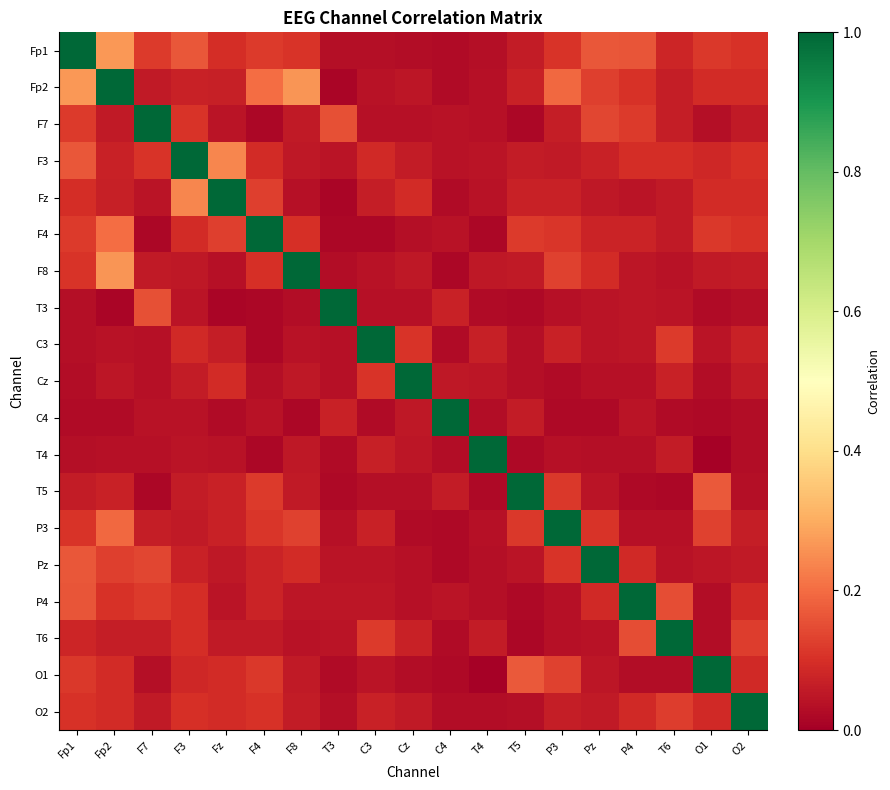

Which category has the highest value across all series?

Fp1